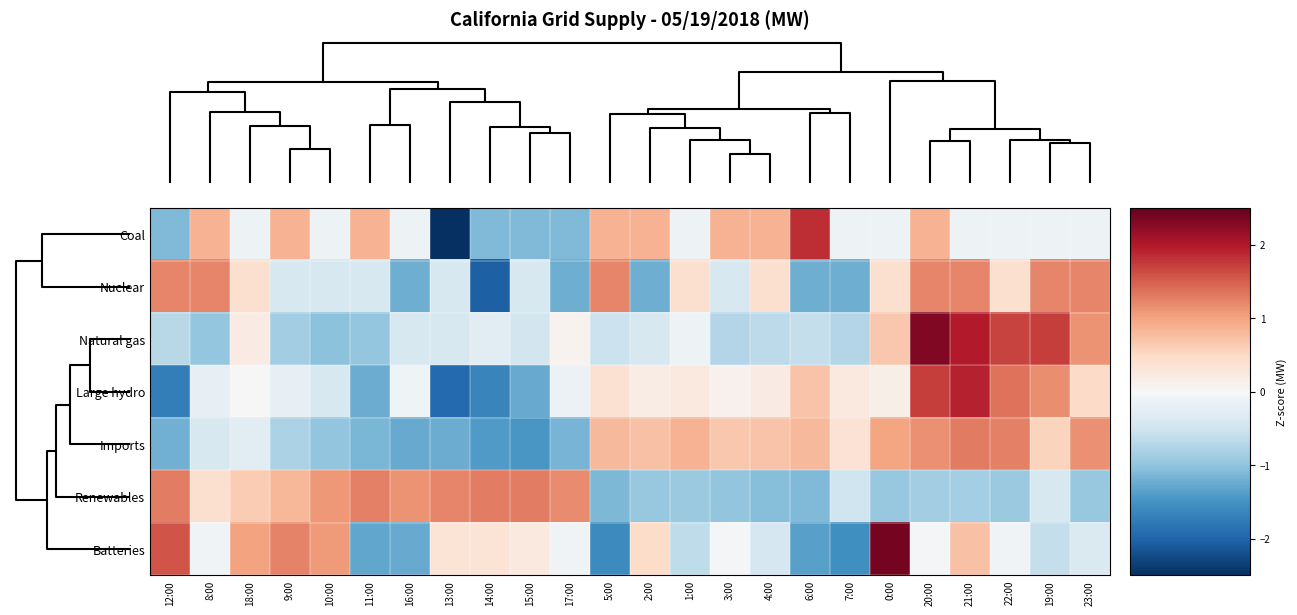

Reading right to left, transcribe all the data shown in this chart.

Coal: 23:00=-0.1	19:00=-0.1	22:00=-0.1	21:00=-0.1	20:00=0.9	0:00=-0.1	7:00=-0.1	6:00=1.9	4:00=0.9	3:00=0.9	1:00=-0.1	2:00=0.9	5:00=0.9	17:00=-1.1	15:00=-1.1	14:00=-1.1	13:00=-3.1	16:00=-0.1	11:00=0.9	10:00=-0.1	9:00=0.9	18:00=-0.1	8:00=0.9	12:00=-1.1
Nuclear: 23:00=1.2	19:00=1.2	22:00=0.4	21:00=1.2	20:00=1.2	0:00=0.4	7:00=-1.2	6:00=-1.2	4:00=0.4	3:00=-0.4	1:00=0.4	2:00=-1.2	5:00=1.2	17:00=-1.2	15:00=-0.4	14:00=-2.0	13:00=-0.4	16:00=-1.2	11:00=-0.4	10:00=-0.4	9:00=-0.4	18:00=0.4	8:00=1.2	12:00=1.2
Natural gas: 23:00=1.1	19:00=1.7	22:00=1.7	21:00=2.0	20:00=2.3	0:00=0.7	7:00=-0.7	6:00=-0.6	4:00=-0.6	3:00=-0.7	1:00=-0.1	2:00=-0.4	5:00=-0.5	17:00=0.1	15:00=-0.5	14:00=-0.3	13:00=-0.4	16:00=-0.4	11:00=-1.0	10:00=-1.0	9:00=-0.9	18:00=0.2	8:00=-1.0	12:00=-0.7
Large hydro: 23:00=0.5	19:00=1.2	22:00=1.4	21:00=1.9	20:00=1.7	0:00=0.2	7:00=0.2	6:00=0.7	4:00=0.2	3:00=0.1	1:00=0.3	2:00=0.2	5:00=0.4	17:00=-0.1	15:00=-1.3	14:00=-1.7	13:00=-1.9	16:00=-0.1	11:00=-1.2	10:00=-0.4	9:00=-0.2	18:00=0.0	8:00=-0.2	12:00=-1.7
Imports: 23:00=1.2	19:00=0.6	22:00=1.3	21:00=1.3	20:00=1.1	0:00=1.0	7:00=0.4	6:00=0.8	4:00=0.7	3:00=0.7	1:00=0.9	2:00=0.7	5:00=0.8	17:00=-1.2	15:00=-1.5	14:00=-1.4	13:00=-1.2	16:00=-1.3	11:00=-1.1	10:00=-1.0	9:00=-0.8	18:00=-0.3	8:00=-0.4	12:00=-1.2
Renewables: 23:00=-1.0	19:00=-0.4	22:00=-0.9	21:00=-0.9	20:00=-0.9	0:00=-1.0	7:00=-0.5	6:00=-1.1	4:00=-1.1	3:00=-1.0	1:00=-0.9	2:00=-1.0	5:00=-1.1	17:00=1.2	15:00=1.3	14:00=1.3	13:00=1.2	16:00=1.1	11:00=1.3	10:00=1.1	9:00=0.8	18:00=0.6	8:00=0.4	12:00=1.3
Batteries: 23:00=-0.4	19:00=-0.6	22:00=-0.1	21:00=0.7	20:00=-0.0	0:00=2.4	7:00=-1.5	6:00=-1.4	4:00=-0.4	3:00=-0.0	1:00=-0.6	2:00=0.5	5:00=-1.6	17:00=-0.1	15:00=0.2	14:00=0.3	13:00=0.3	16:00=-1.3	11:00=-1.3	10:00=1.1	9:00=1.2	18:00=1.0	8:00=-0.1	12:00=1.6